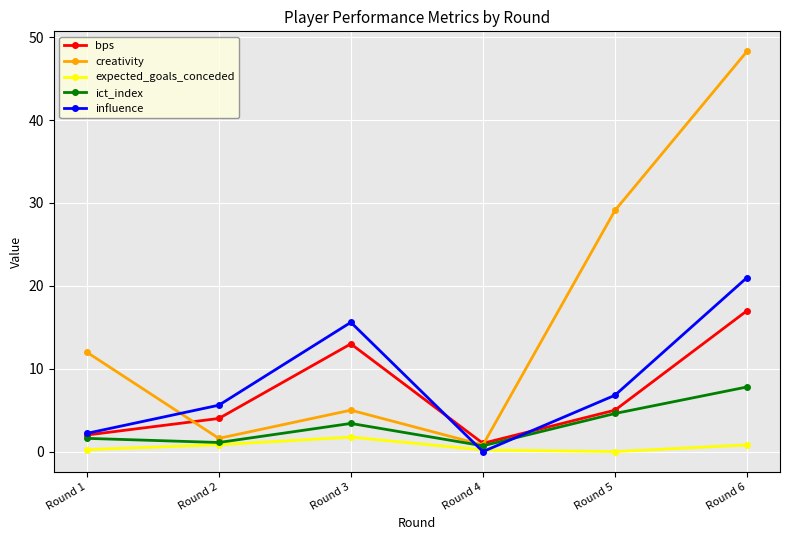

How many lines are shown in the chart?

5